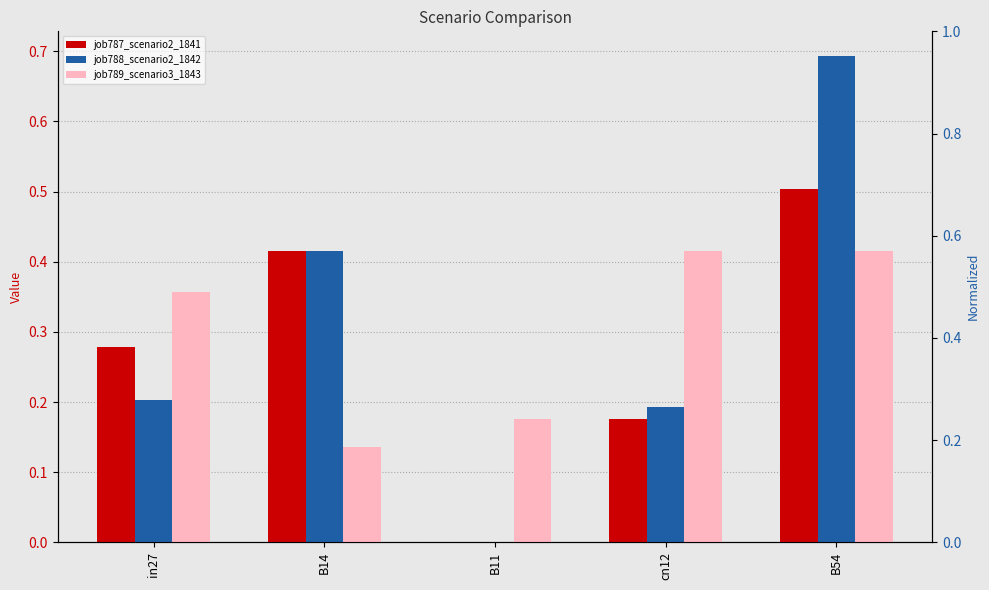

What is the total value across all series at B14?

1.0